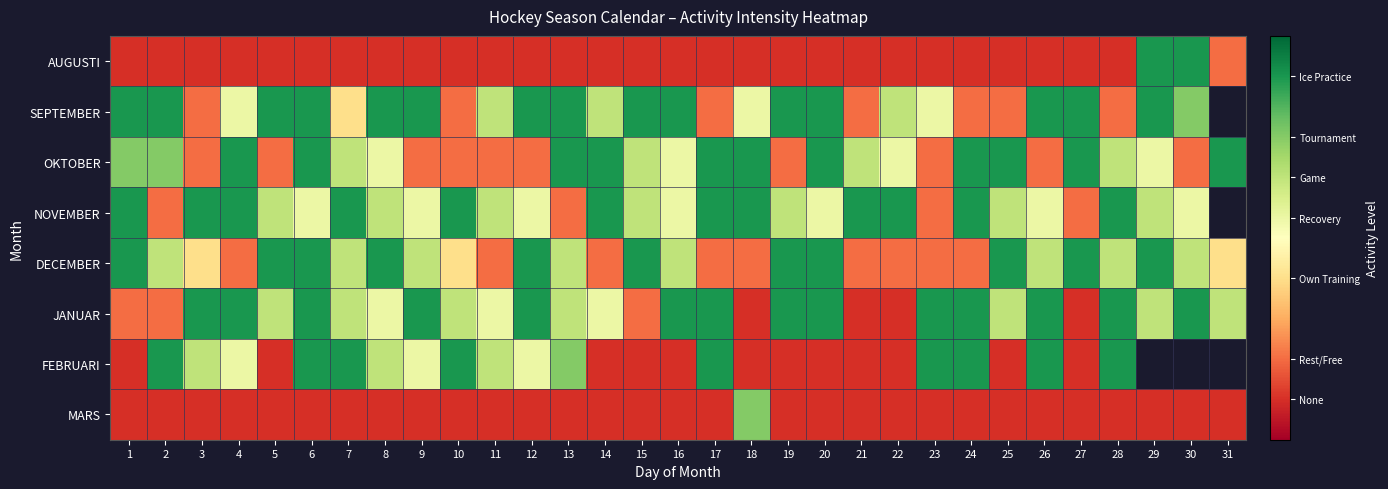

Between 10 and 5, which is larger?

10